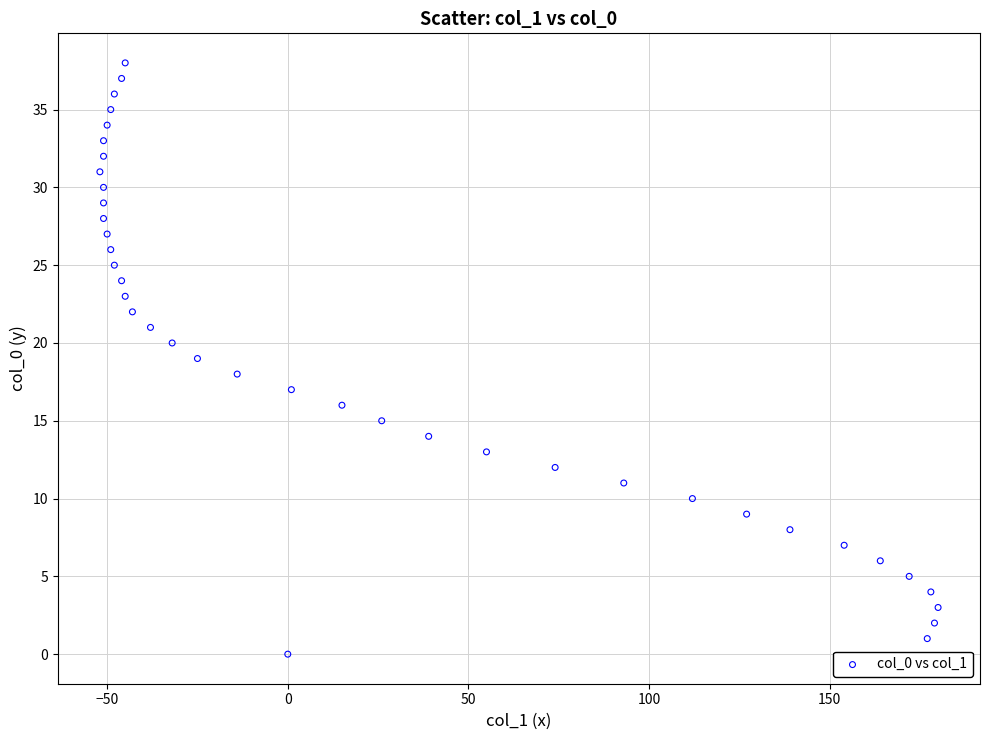

What is the range of Y values (max minus min)?

38